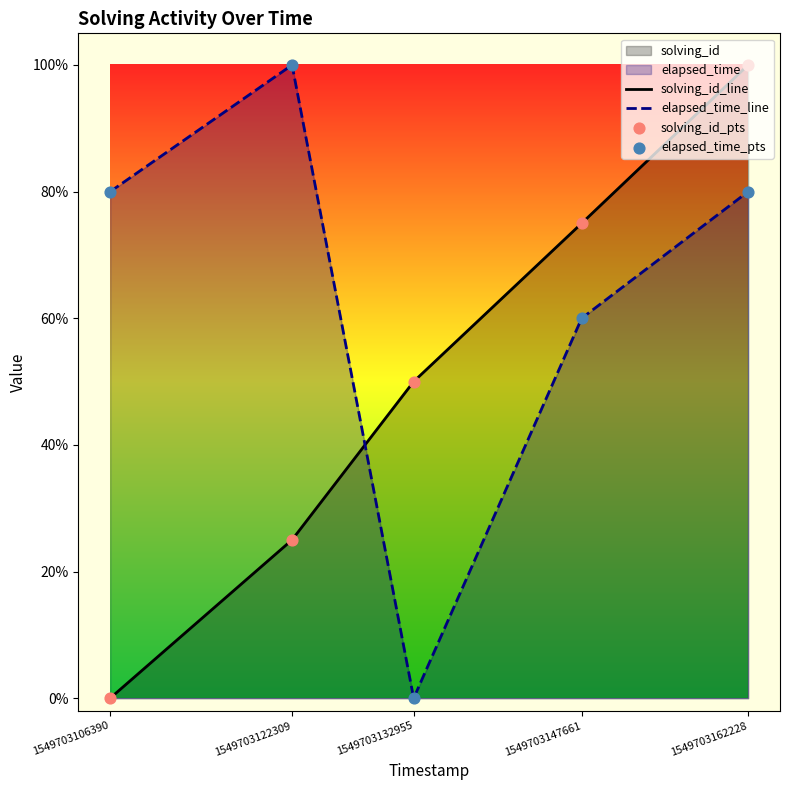

Is the value of elapsed_time_line at 1549703132955 greater than the value of solving_id_pts at 1549703122309?

No